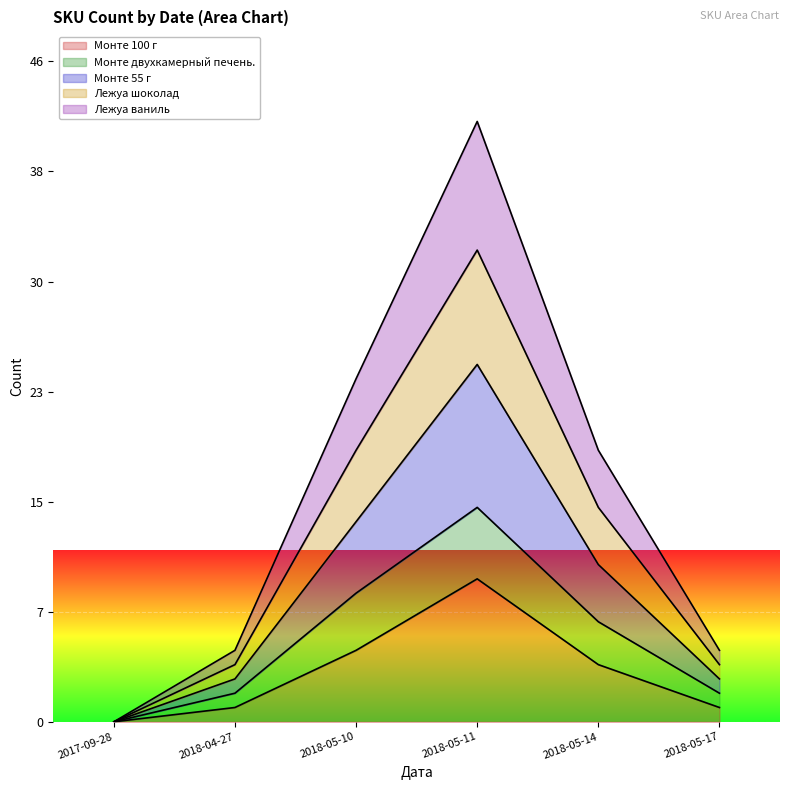

Which series has the largest range (max minus min)?

Лежуа ваниль